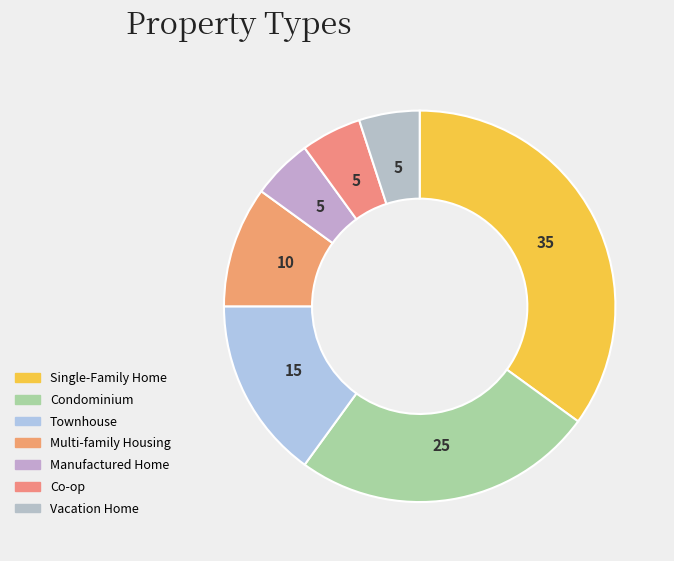

Is Condominium the majority of the pie?

No